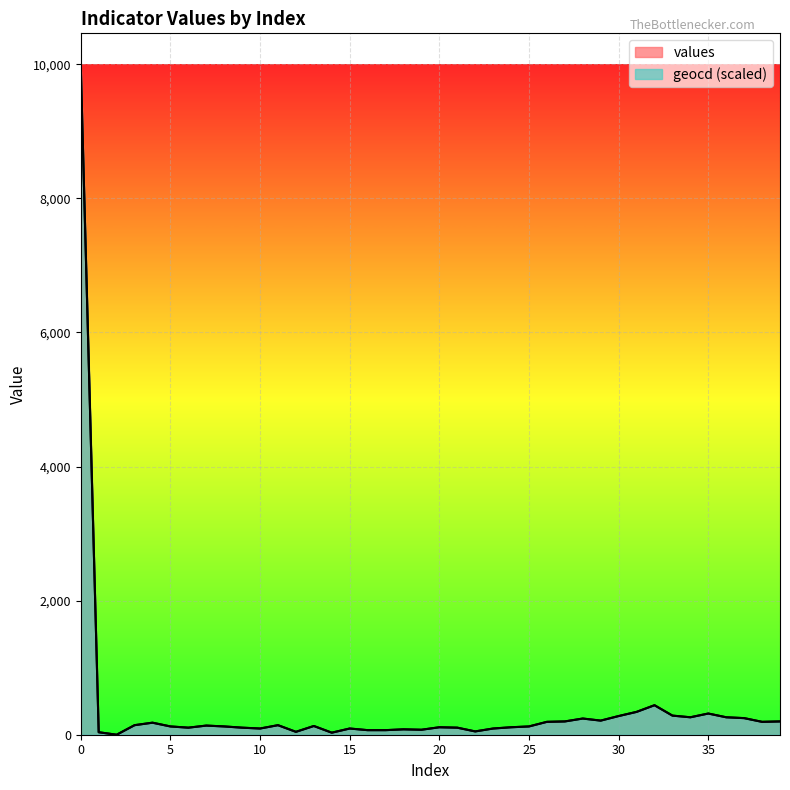

The geocd series shows 219.5 at 25. True or false?

False